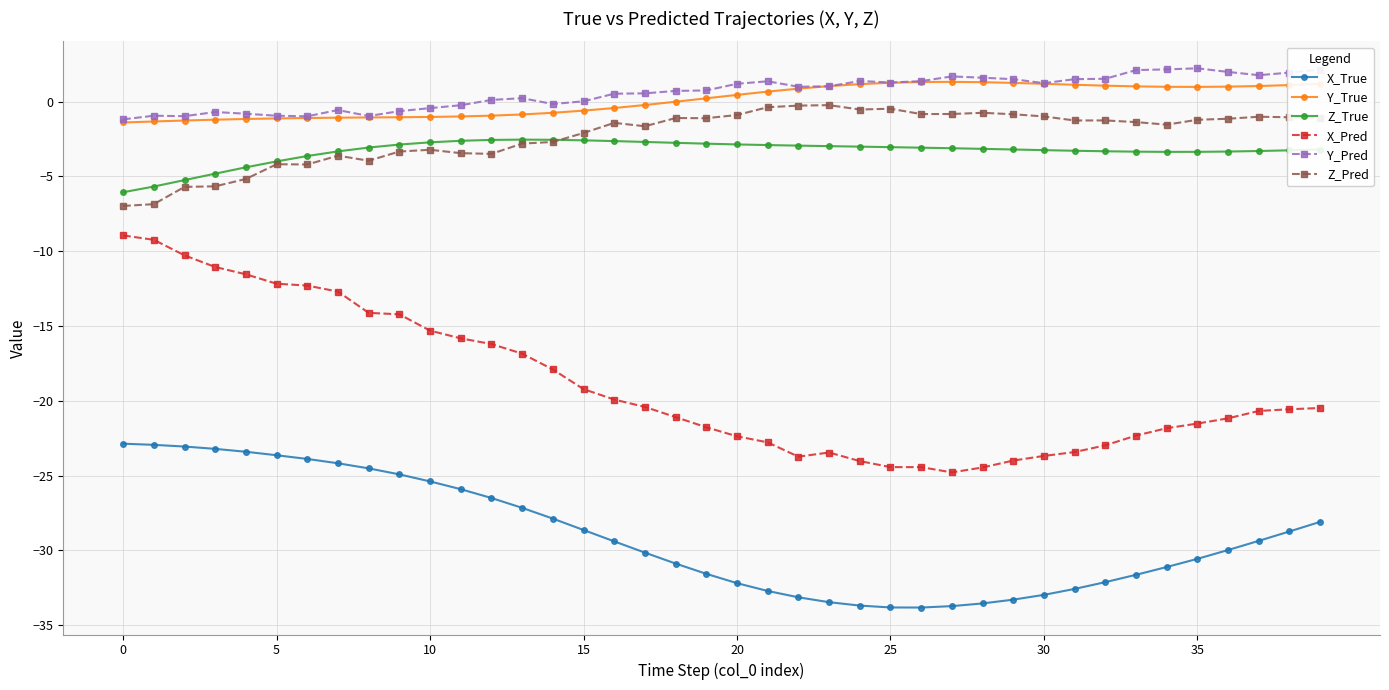

Which series has the widest spread of values?

X_Pred